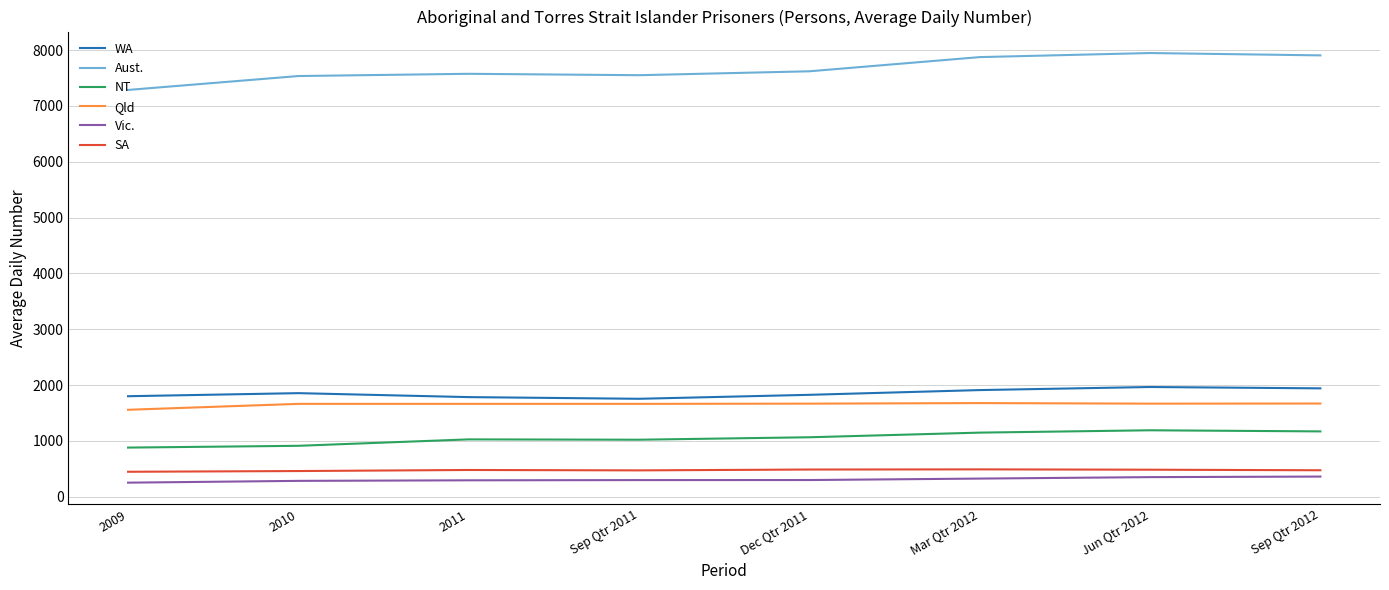

What is the minimum value shown in the chart?

252